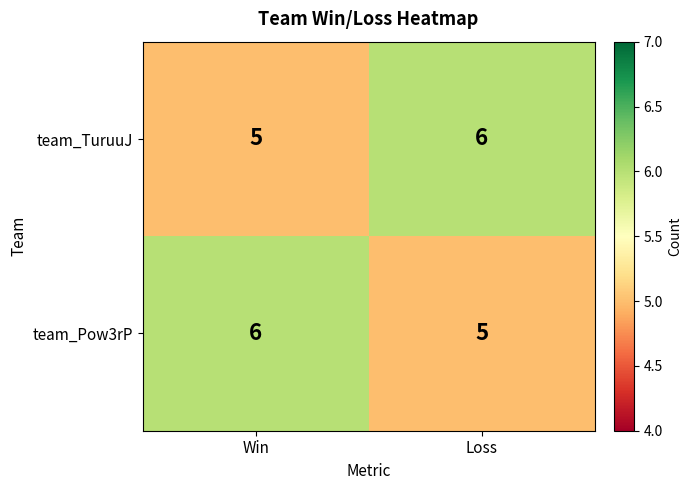

Read the team_Pow3rP value at Loss.

5